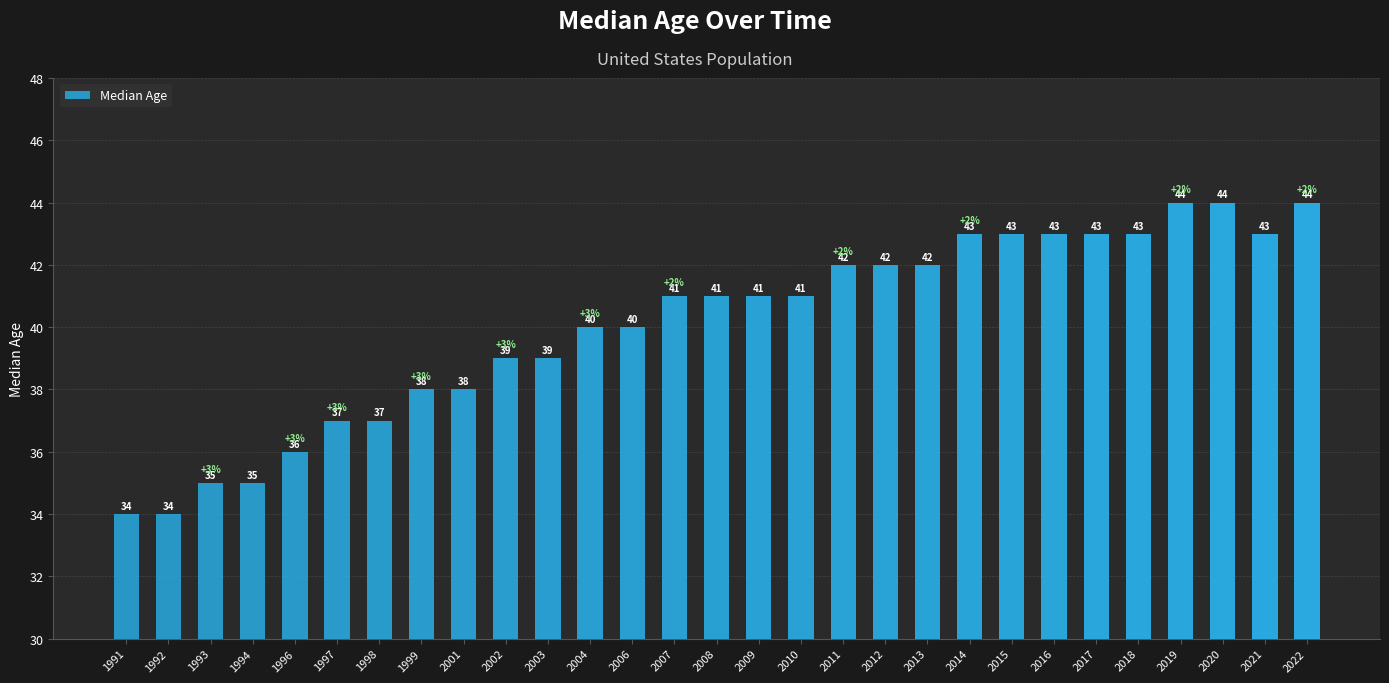

Which has a higher value, 2002 or 1991?

2002